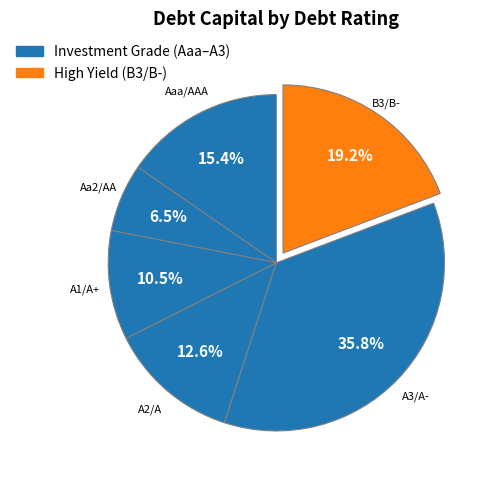

Count the number of slices in the pie.

6